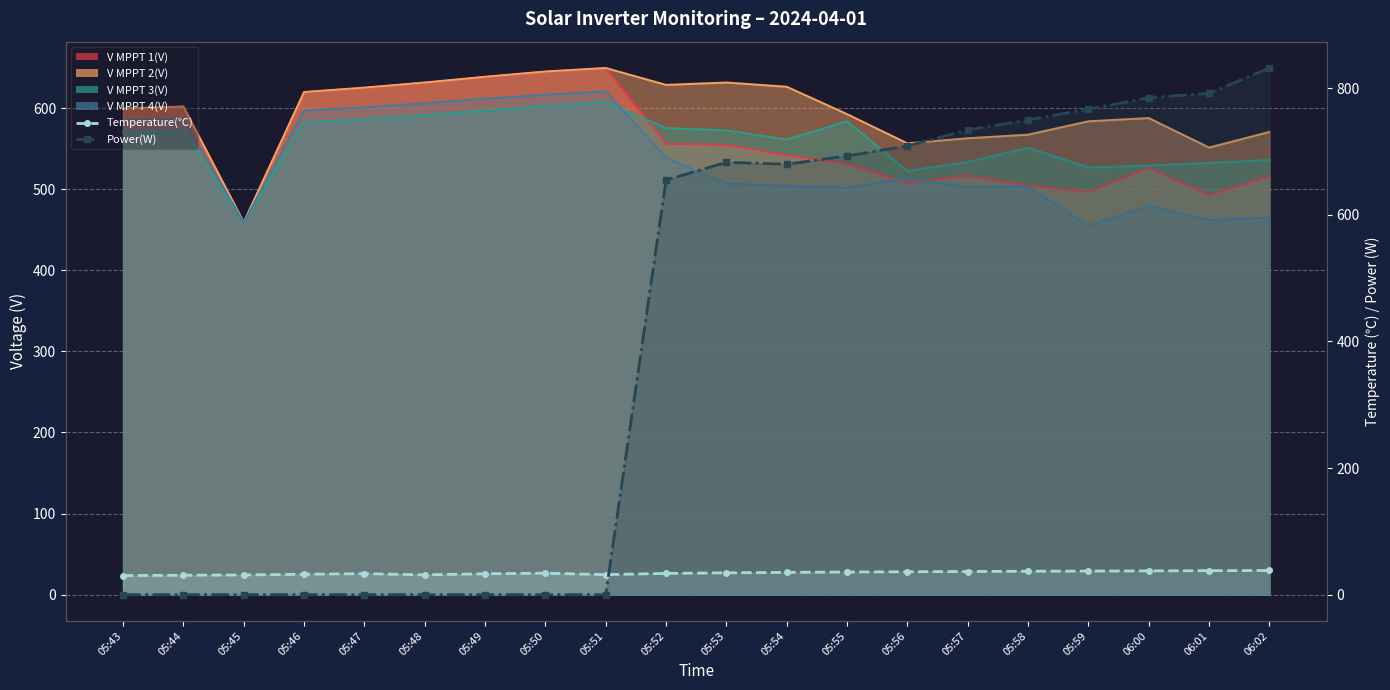

What is the average value of the Power(W) series?

404.0